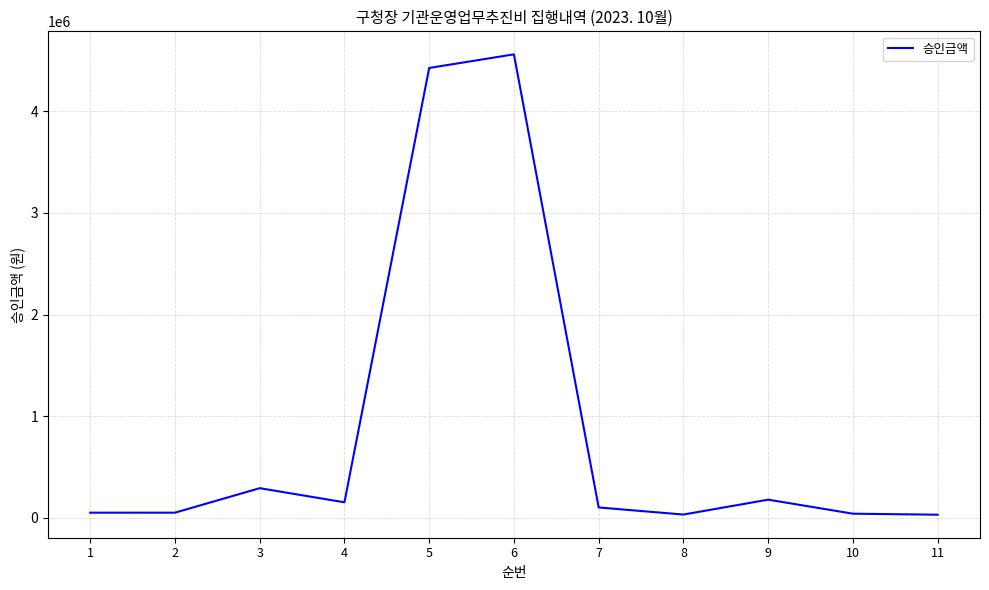

What is the difference between the values at 5 and 7?

4324600